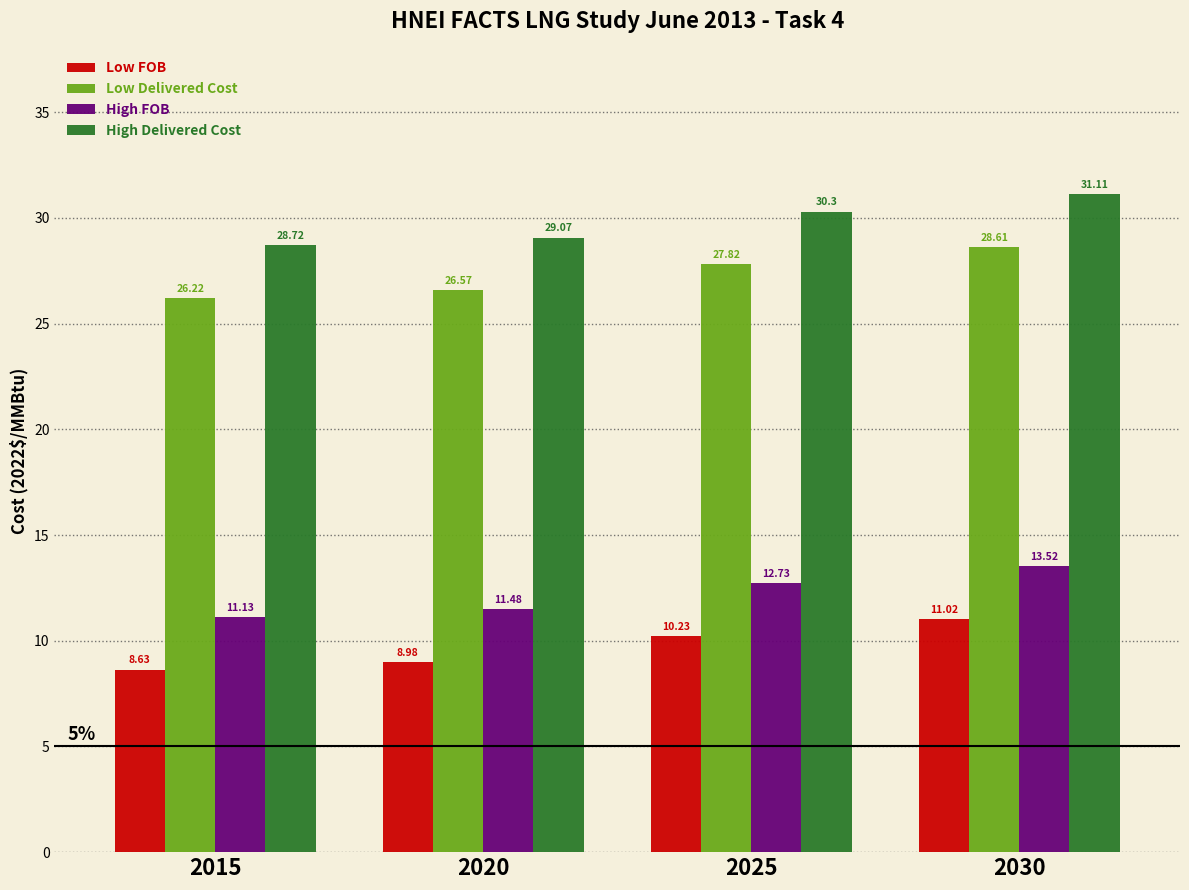

Is it true that Low Delivered Cost equals 27.8 at 2025?

True